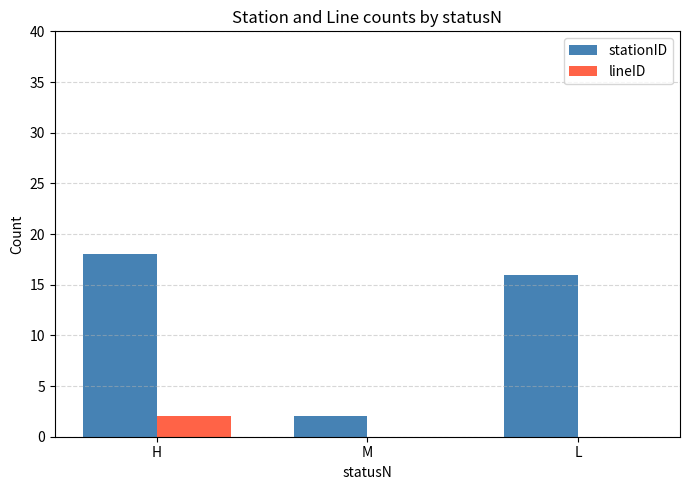

What is the highest value of the stationID series?

18